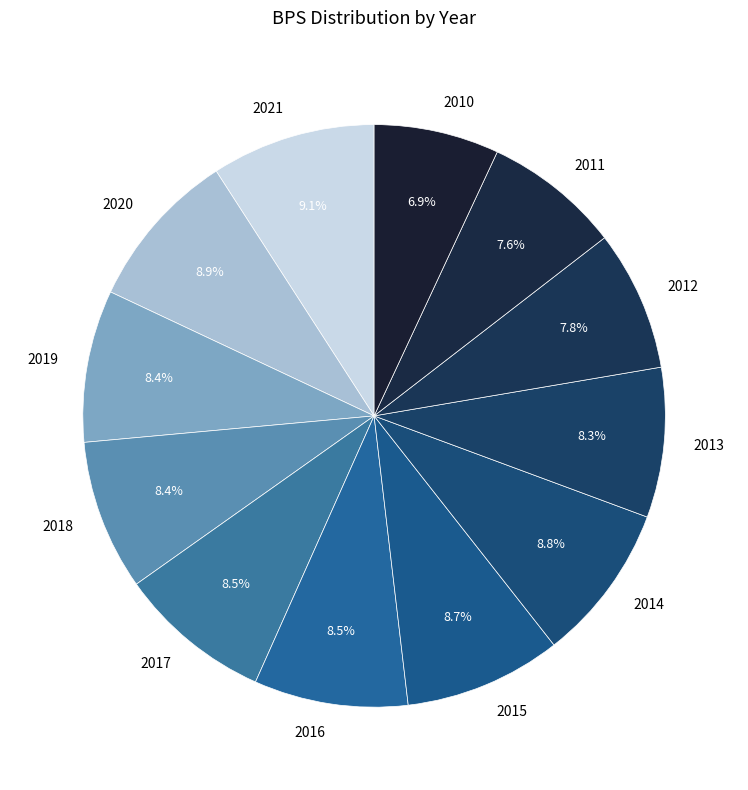

Is there a majority slice in this chart?

No